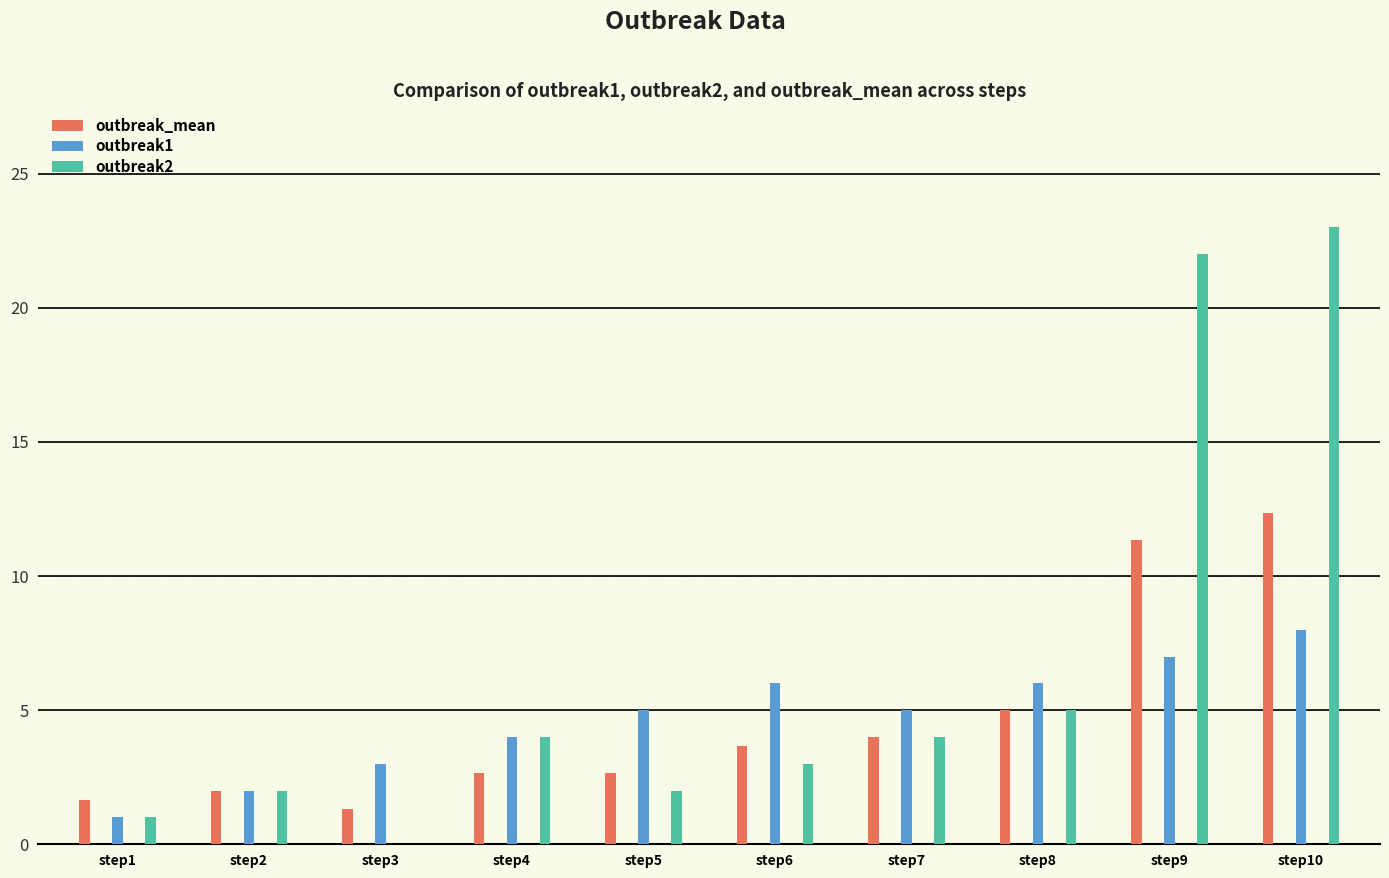

The value of outbreak1 at step4 is 6.5. True or false?

False